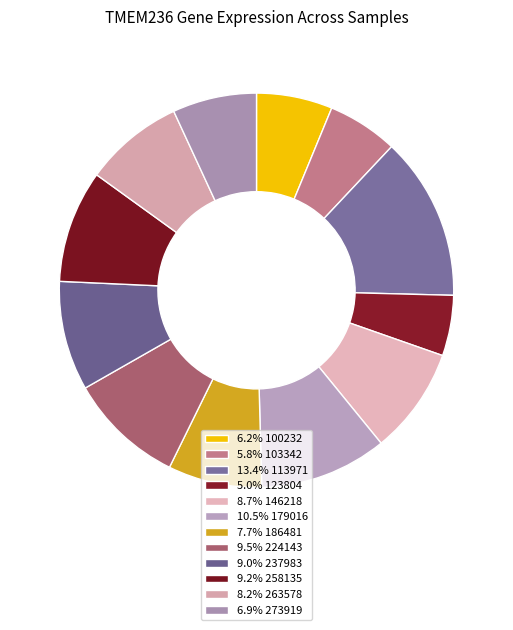

What is the smallest slice in the pie chart?

123804